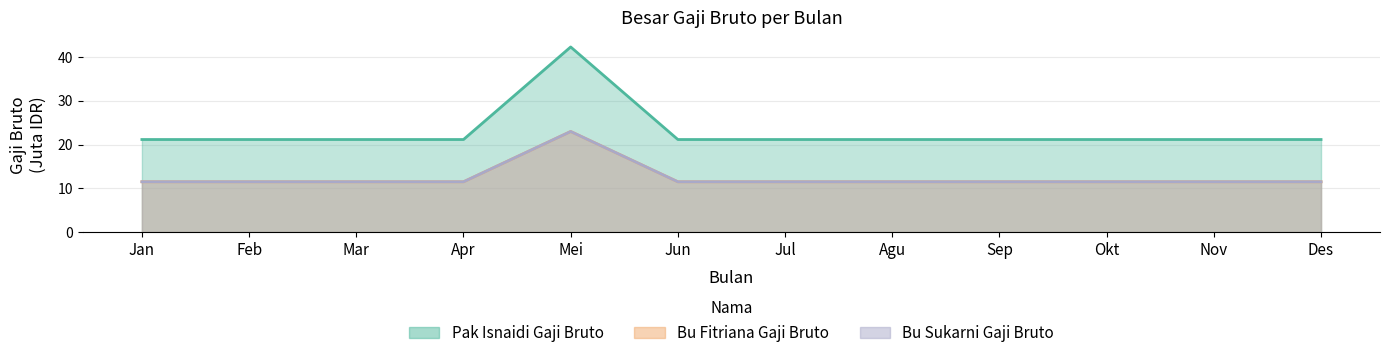

Reading right to left, what are all the values shown in this chart?

Pak Isnaidi Gaji Bruto: Des=21.1	Nov=21.1	Okt=21.1	Sep=21.1	Agu=21.1	Jul=21.1	Jun=21.1	Mei=42.3	Apr=21.1	Mar=21.1	Feb=21.1	Jan=21.1
Bu Fitriana Gaji Bruto: Des=11.5	Nov=11.5	Okt=11.5	Sep=11.5	Agu=11.5	Jul=11.5	Jun=11.5	Mei=23.0	Apr=11.5	Mar=11.5	Feb=11.5	Jan=11.5
Bu Sukarni Gaji Bruto: Des=11.5	Nov=11.5	Okt=11.5	Sep=11.5	Agu=11.5	Jul=11.5	Jun=11.5	Mei=23.0	Apr=11.5	Mar=11.5	Feb=11.5	Jan=11.5